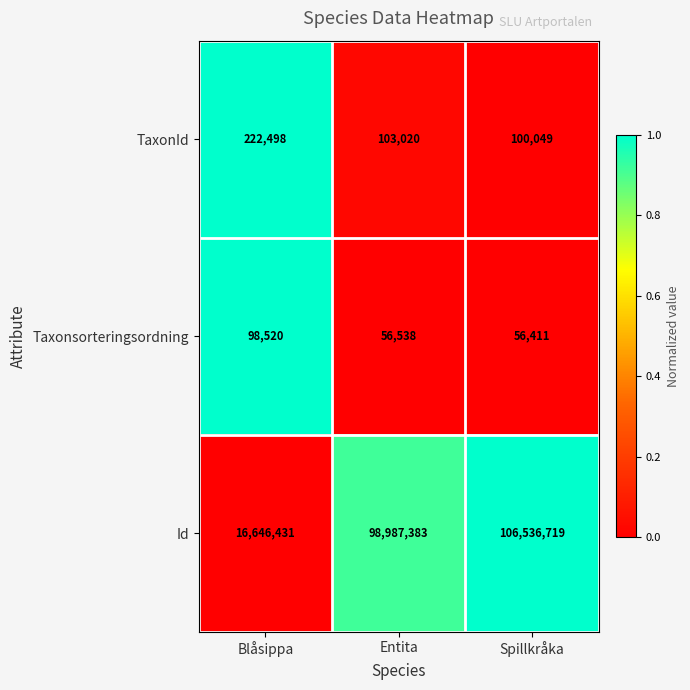

What is the difference between the TaxonId values at Spillkråka and Blåsippa?

122449